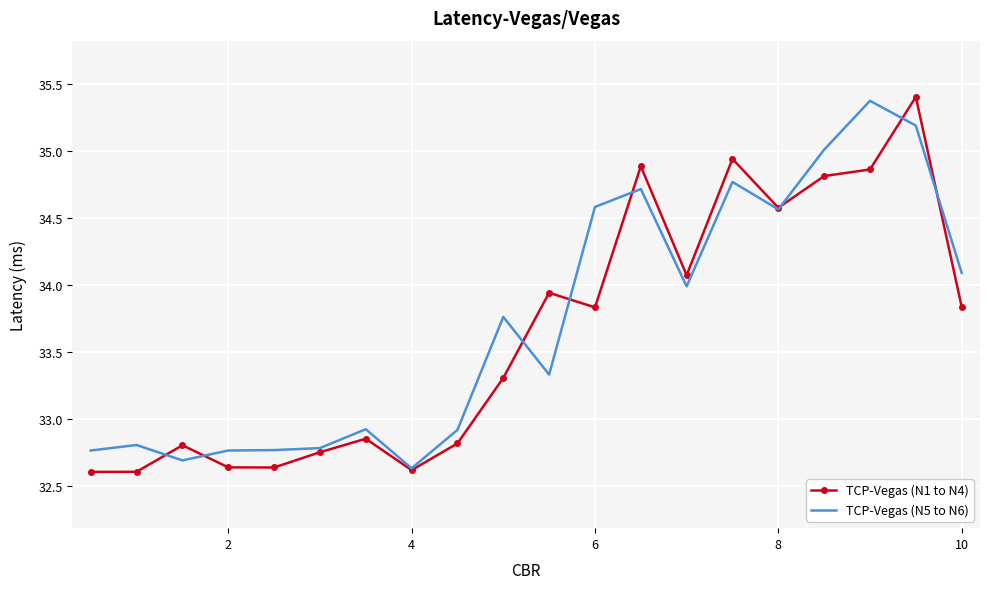

What is the highest value of the TCP-Vegas (N1 to N4) series?

35.4